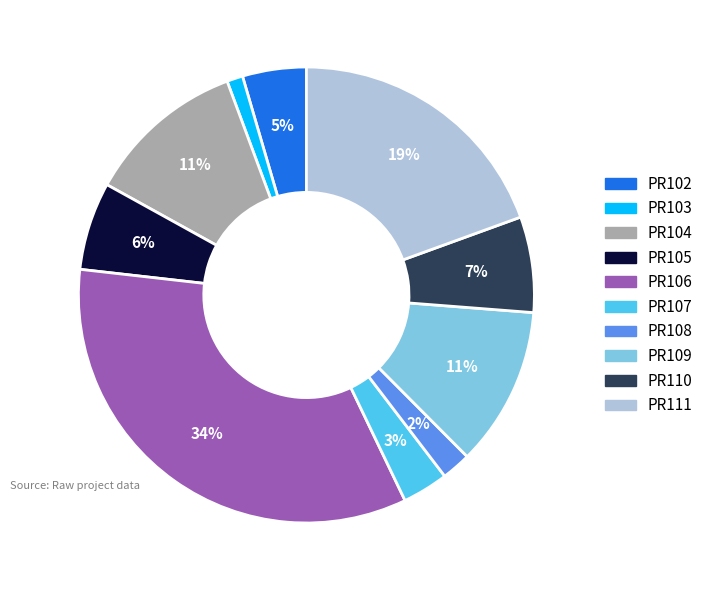

To the nearest percent, what is the difference between the largest and smallest slice percentages?

33%